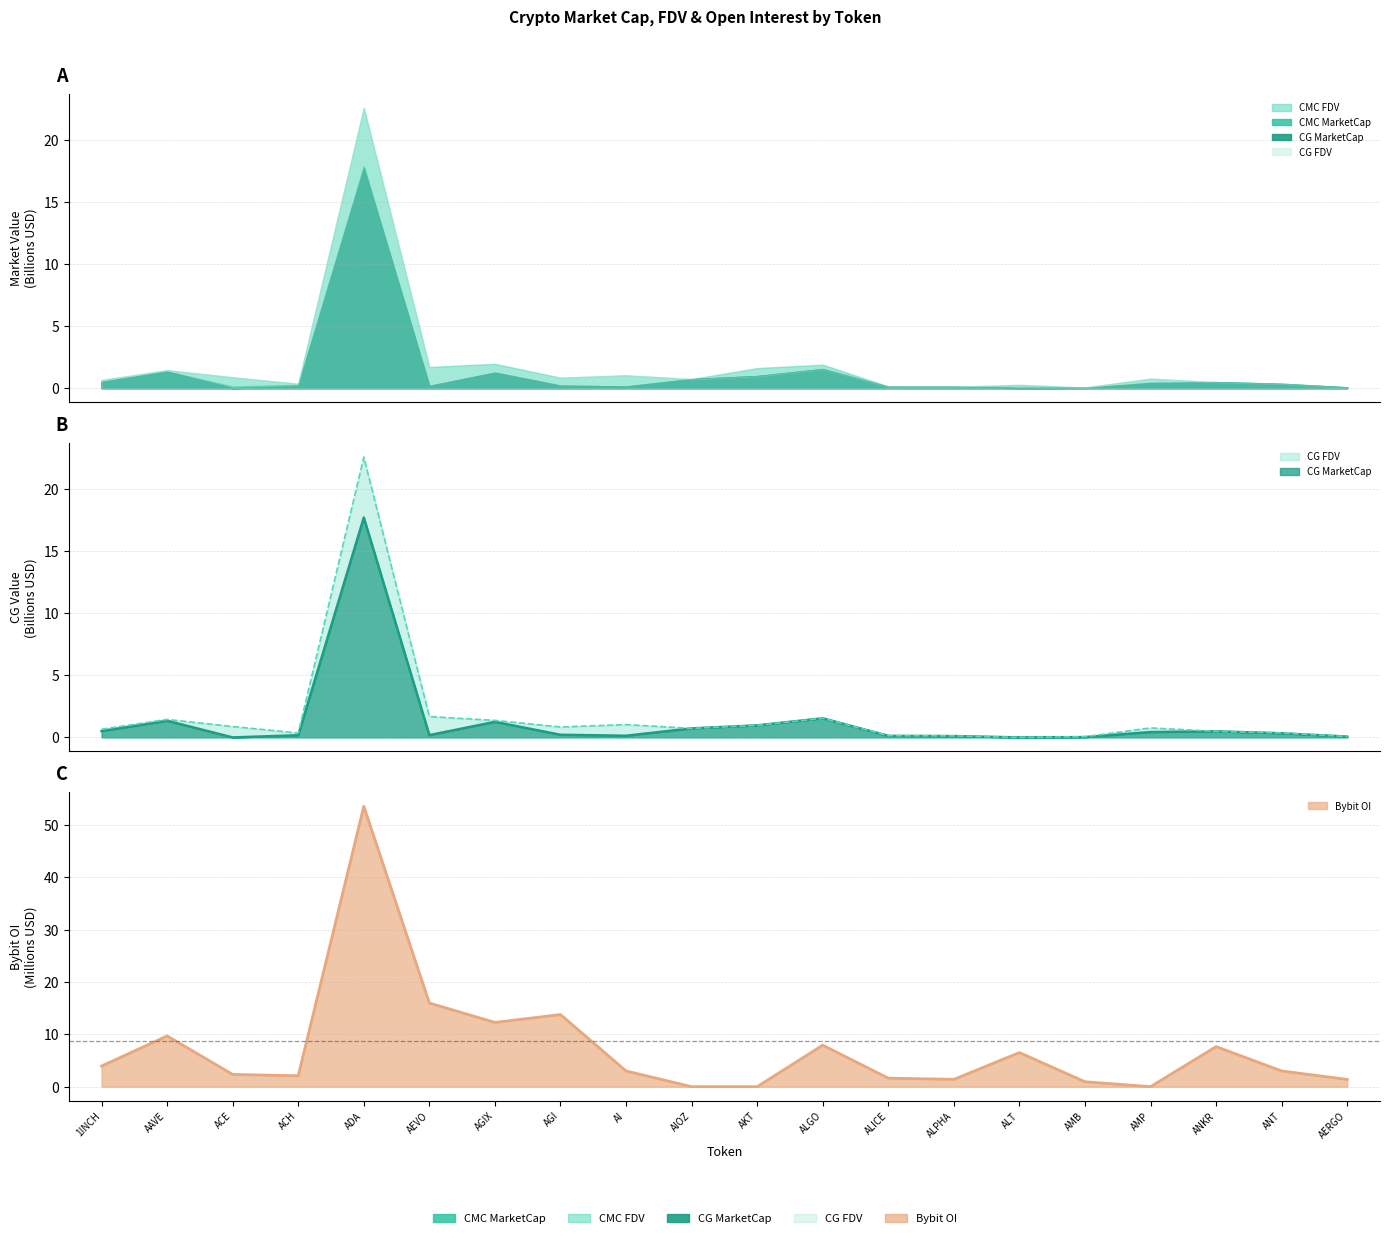

List the labels in order of Bybit_OI value, largest first.

ADA, AEVO, AGI, AGIX, AAVE, ALGO, ANKR, ALT, 1INCH, AI, ANT, ACE, ACH, ALICE, ALPHA, AERGO, AMB, AIOZ, AKT, AMP